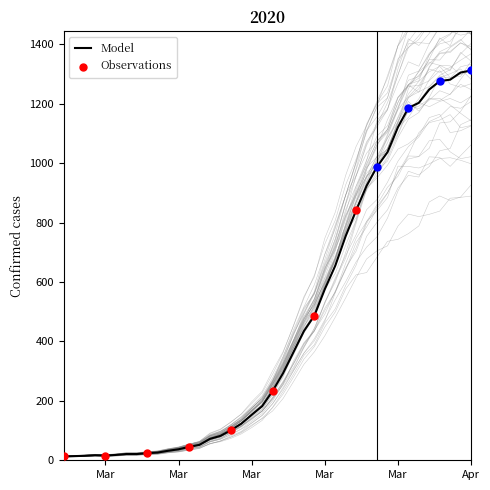

What is the change in value from 2020-03-17 to 2020-03-22?

+305